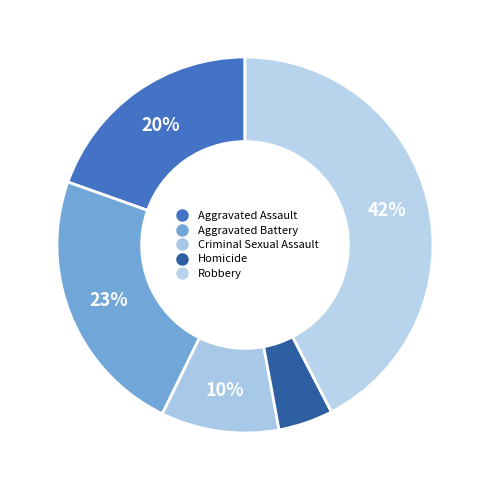

Rank the categories by value from lowest to highest.

Homicide, Criminal Sexual Assault, Aggravated Assault, Aggravated Battery, Robbery